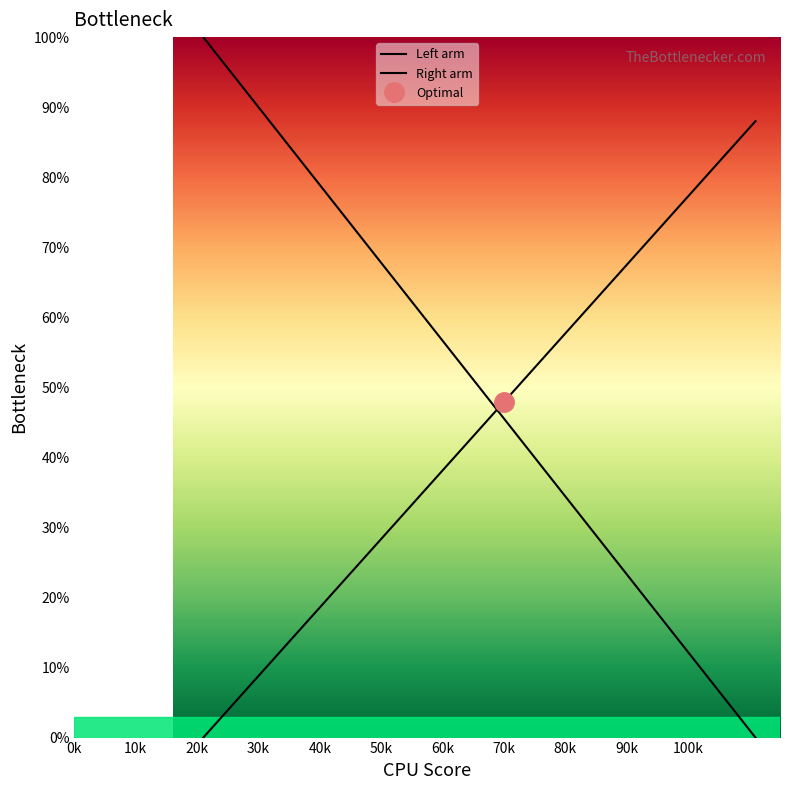

Where is Left arm nearest to the value 50?

60k